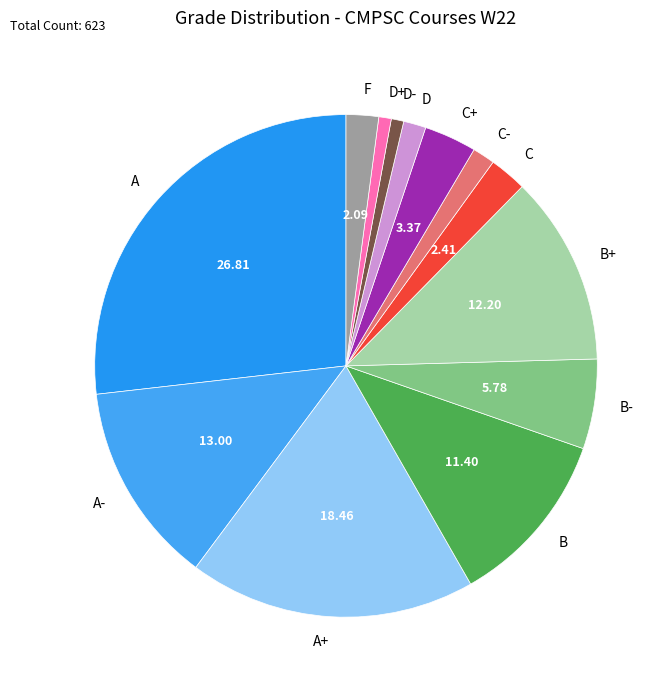

Is the sum of D- and A+ greater than half?

No